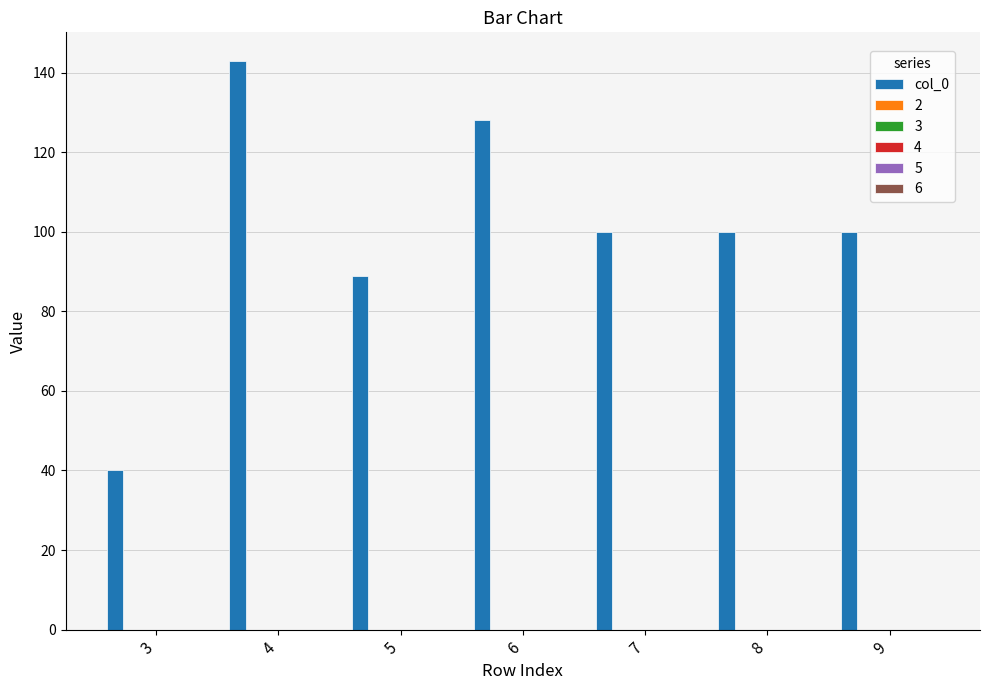

What is the minimum value shown in the chart?

40